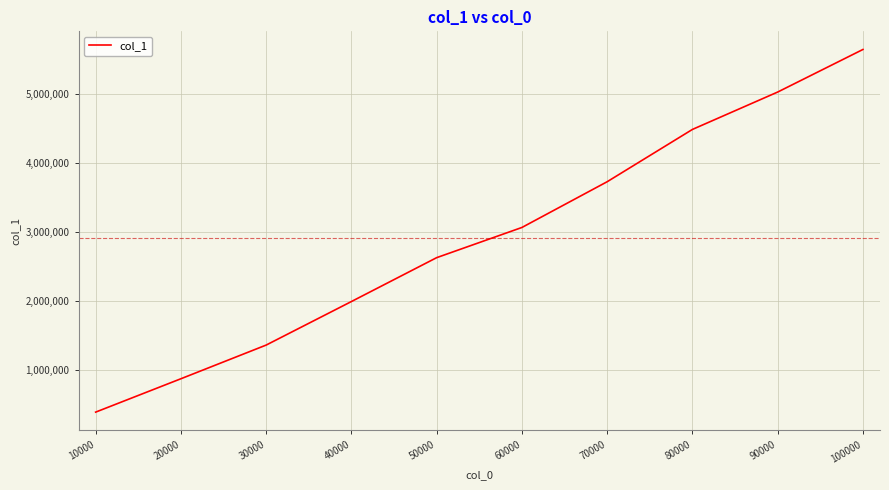

Reading left to right, transcribe all the data shown in this chart.

383519	867925	1356804	1988855	2625884	3064099	3728222	4487450	5030073	5648143